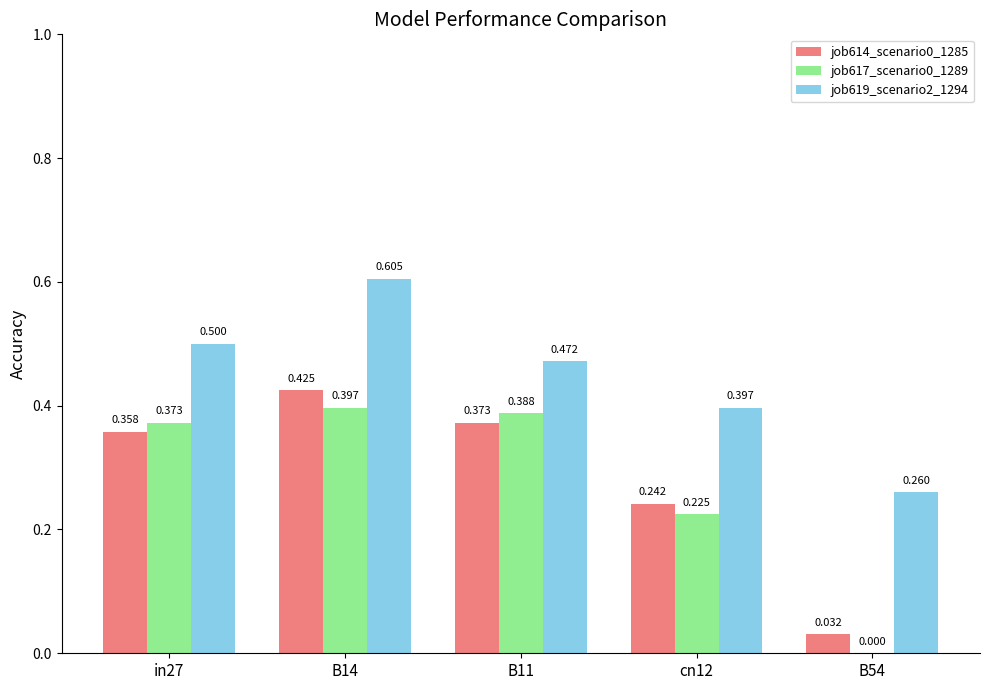

What is the sum of all job617_scenario0_1289 values?

1.4